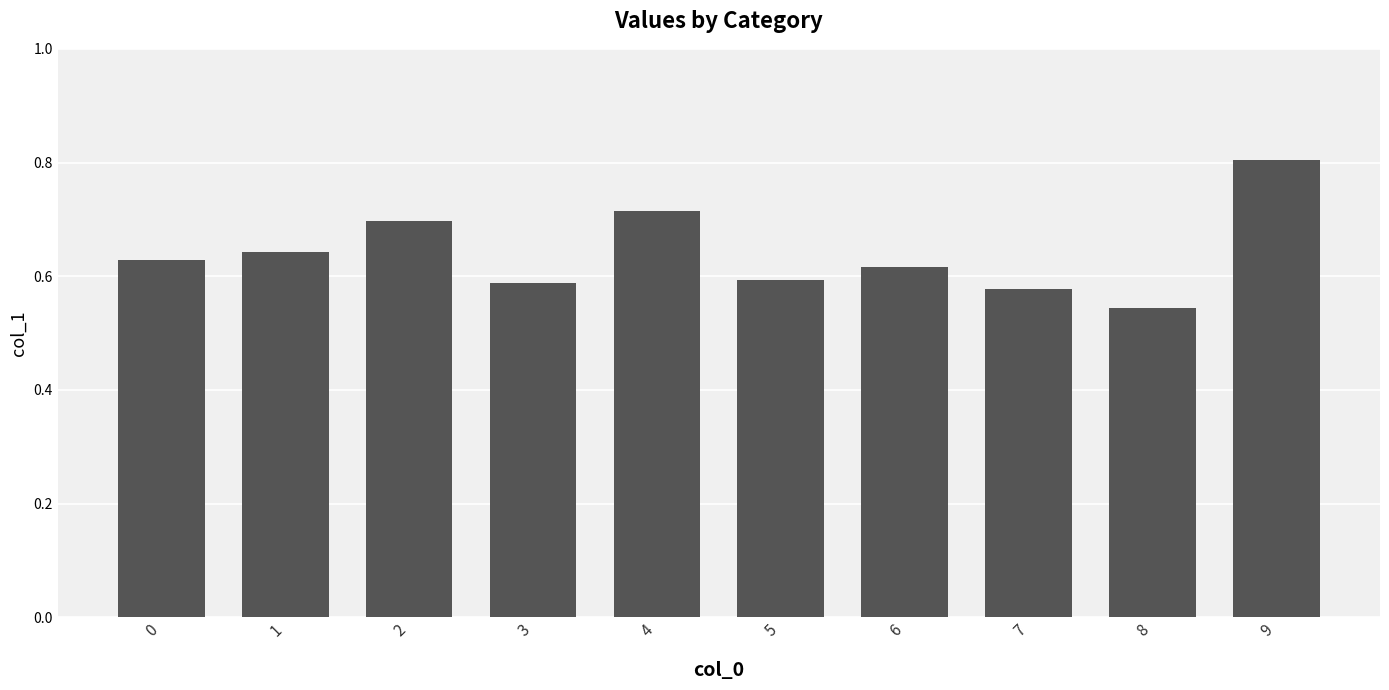

Which label corresponds to the largest value in the chart?

9